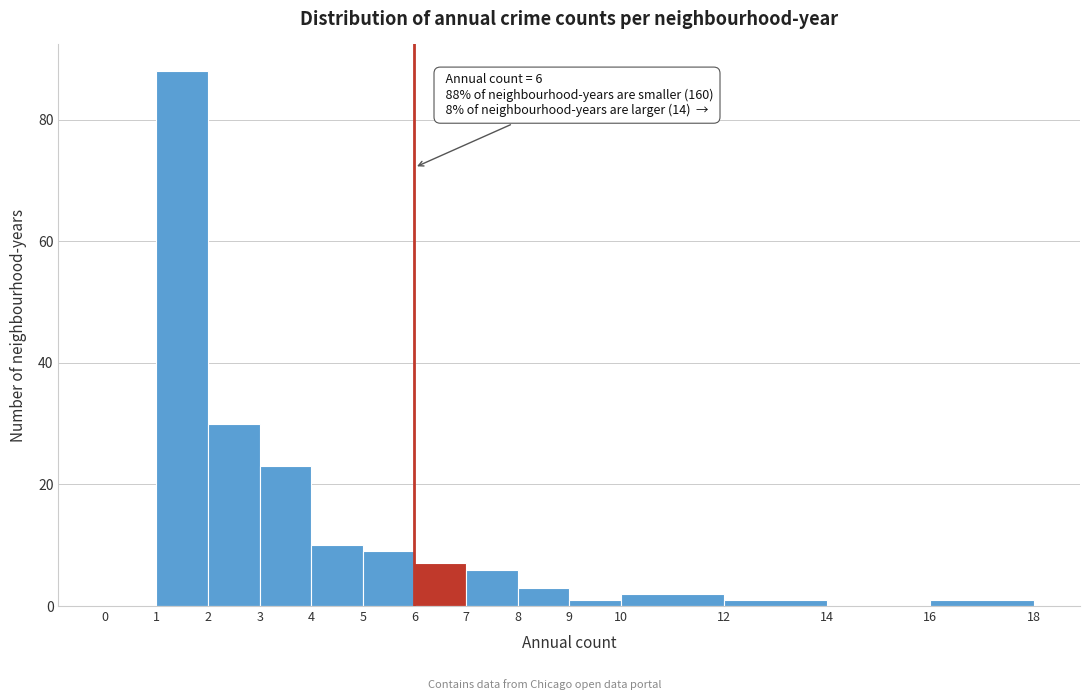

Which range on the x-axis has the tallest bar?

1 to 2